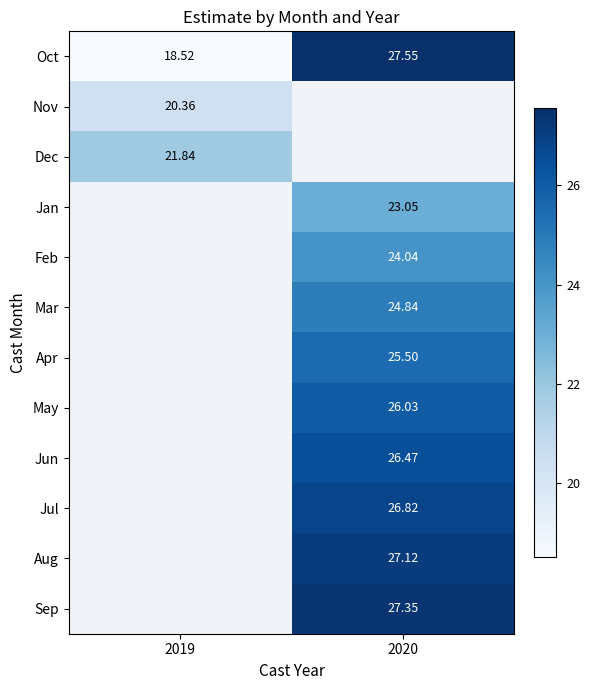

What is the maximum value shown in the chart?

27.5